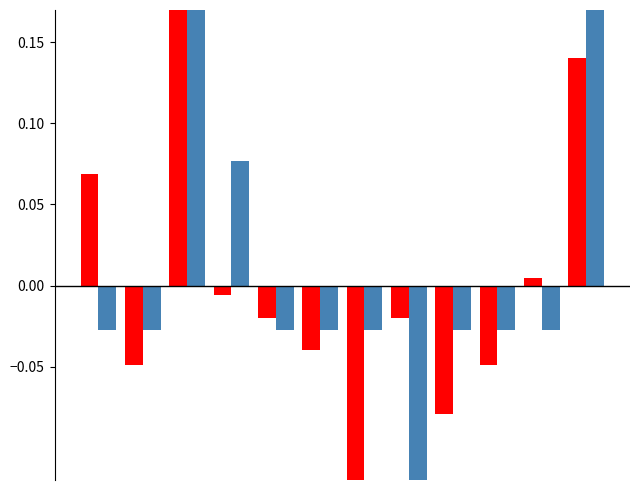

How many groups of bars are there?

12